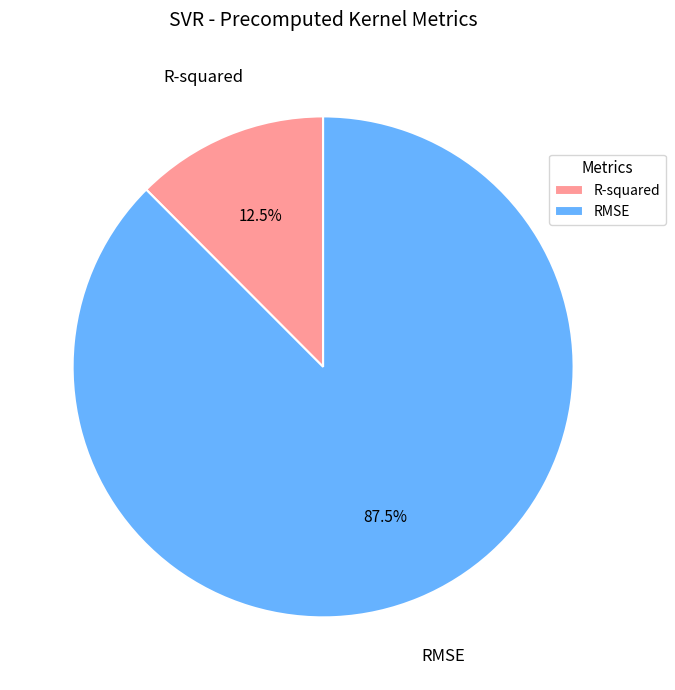

Which has a higher value, RMSE or R-squared?

RMSE